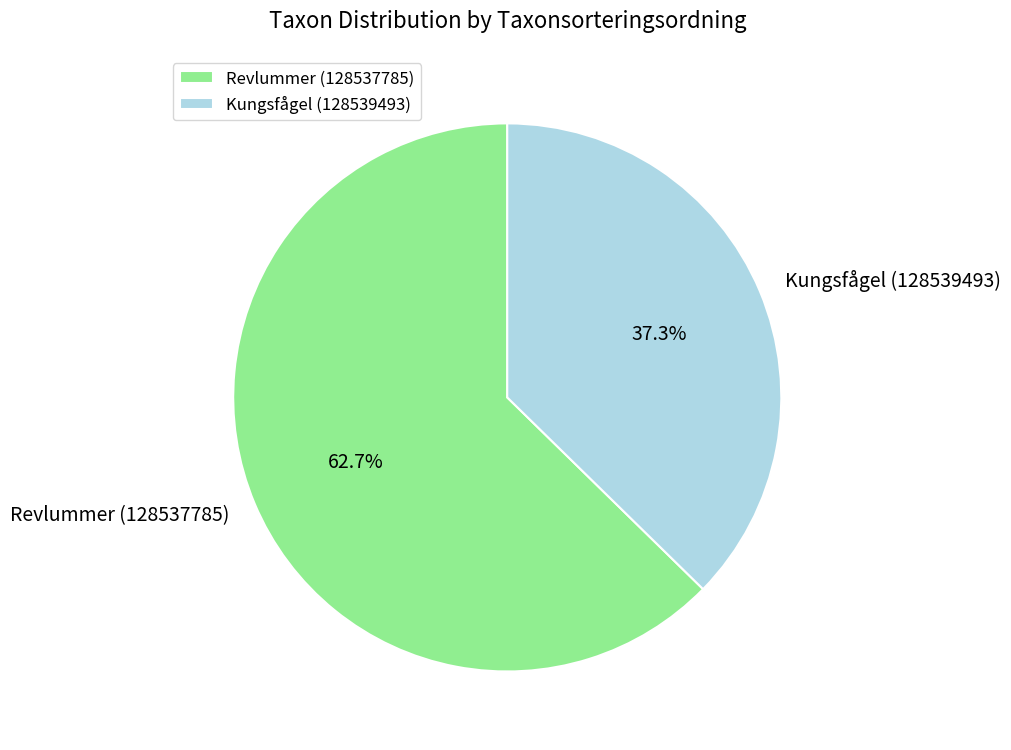

Which slice is the smallest?

Kungsfågel (128539493)